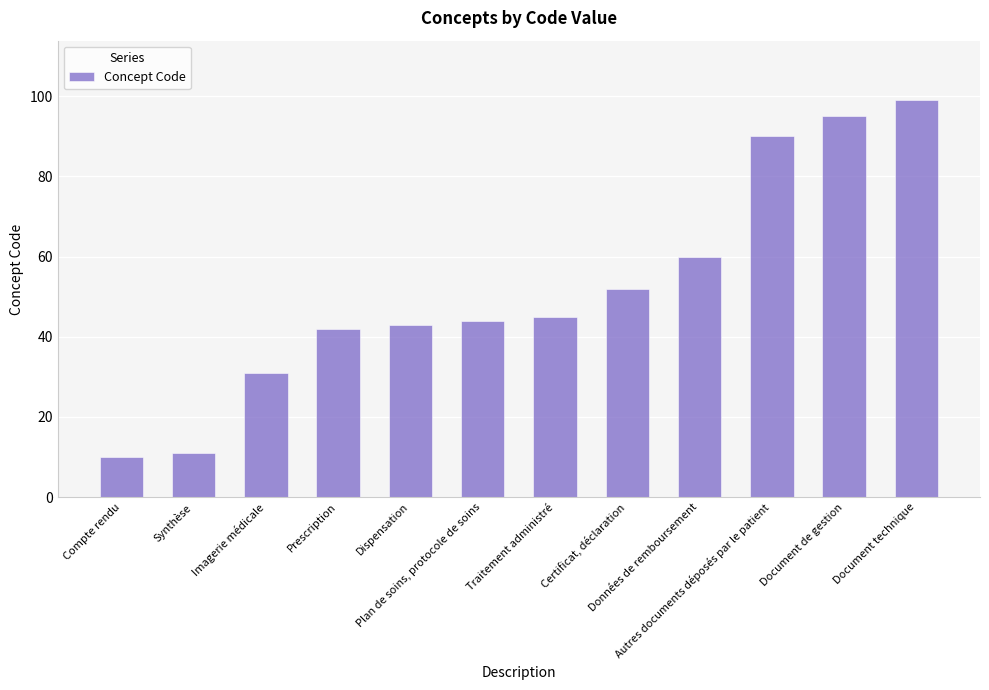

Rank the categories by value from lowest to highest.

Compte rendu, Synthèse, Imagerie médicale, Prescription, Dispensation, Plan de soins, protocole de soins, Traitement administré, Certificat, déclaration, Données de remboursement, Autres documents déposés par le patient, Document de gestion, Document technique